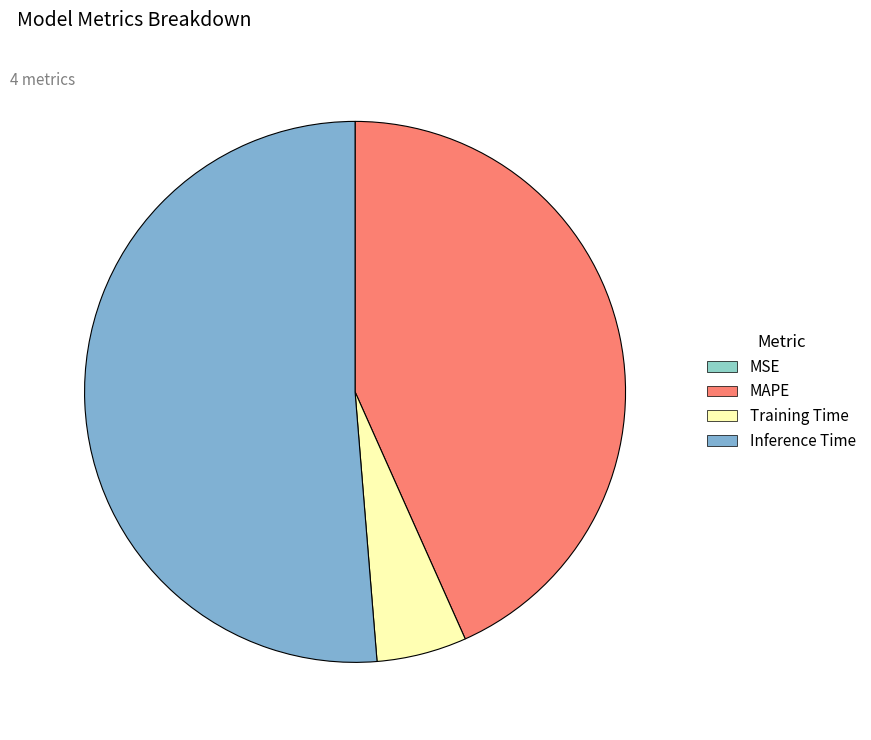

What is the largest slice in the pie chart?

Inference Time